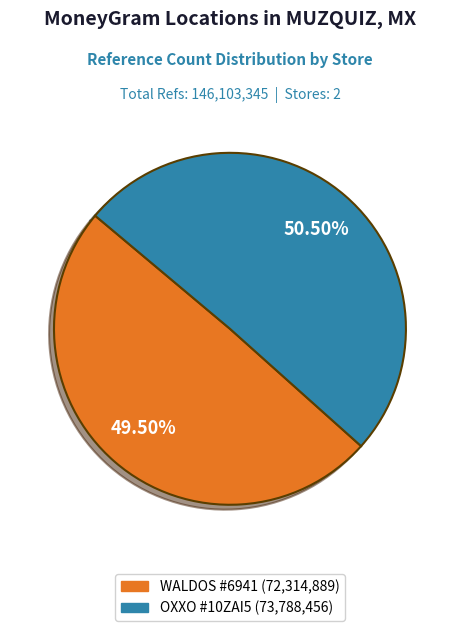

Does any single category account for the majority?

Yes